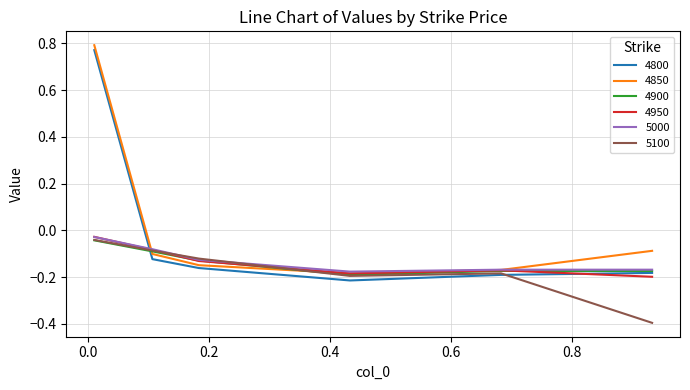

Does the chart have visible grid lines?

Yes